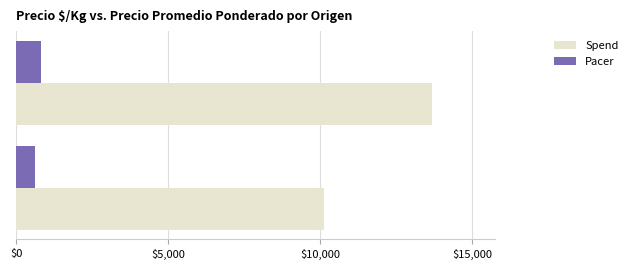

What is the average value of the Pacer series?

11902